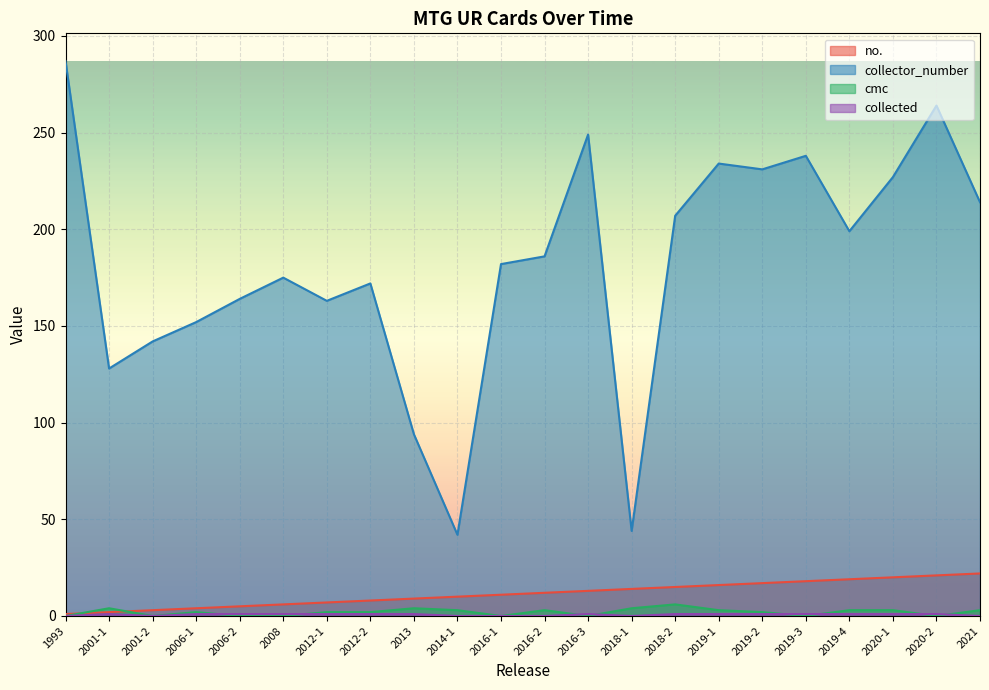

Reading left to right, list all the values displayed in this chart.

no.: 1993=1	2001-1=2	2001-2=3	2006-1=4	2006-2=5	2008=6	2012-1=7	2012-2=8	2013=9	2014-1=10	2016-1=11	2016-2=12	2016-3=13	2018-1=14	2018-2=15	2019-1=16	2019-2=17	2019-3=18	2019-4=19	2020-1=20	2020-2=21	2021=22
collector_number: 1993=287	2001-1=128	2001-2=142	2006-1=152	2006-2=164	2008=175	2012-1=163	2012-2=172	2013=94	2014-1=42	2016-1=182	2016-2=186	2016-3=249	2018-1=44	2018-2=207	2019-1=234	2019-2=231	2019-3=238	2019-4=199	2020-1=227	2020-2=264	2021=214
cmc: 1993=0	2001-1=4	2001-2=0	2006-1=2	2006-2=0	2008=0	2012-1=2	2012-2=2	2013=4	2014-1=3	2016-1=0	2016-2=3	2016-3=0	2018-1=4	2018-2=6	2019-1=3	2019-2=2	2019-3=0	2019-4=3	2020-1=3	2020-2=0	2021=3
collected: 1993=0	2001-1=1	2001-2=0	2006-1=1	2006-2=1	2008=1	2012-1=1	2012-2=1	2013=1	2014-1=0	2016-1=0	2016-2=0	2016-3=1	2018-1=0	2018-2=1	2019-1=1	2019-2=1	2019-3=1	2019-4=1	2020-1=1	2020-2=1	2021=0